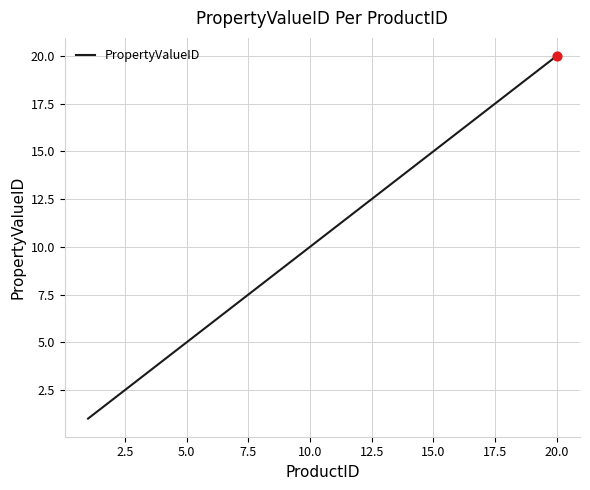

What is the greatest value displayed?

20